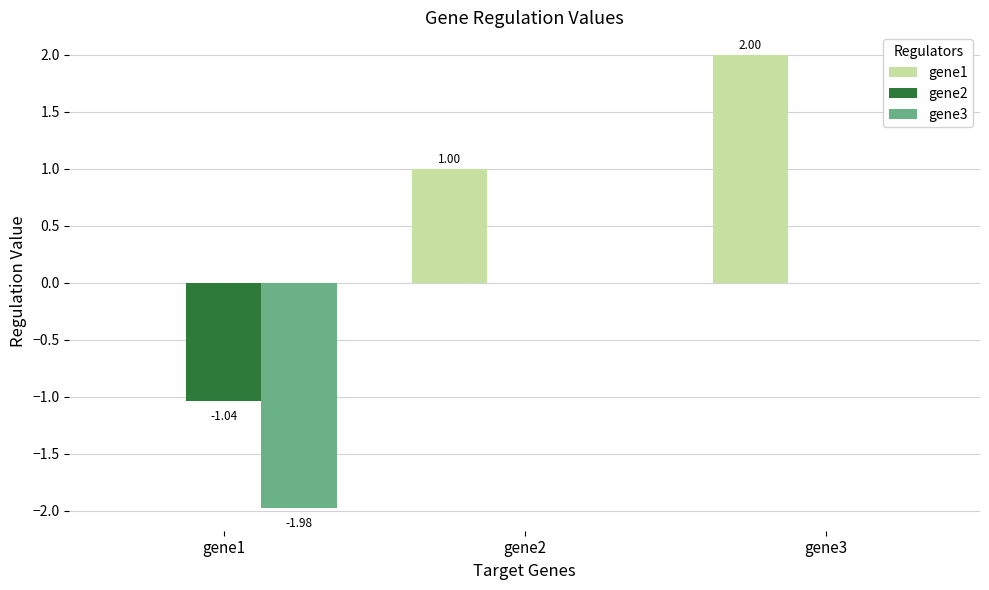

The gene3 series shows -1.0 at gene3. True or false?

False